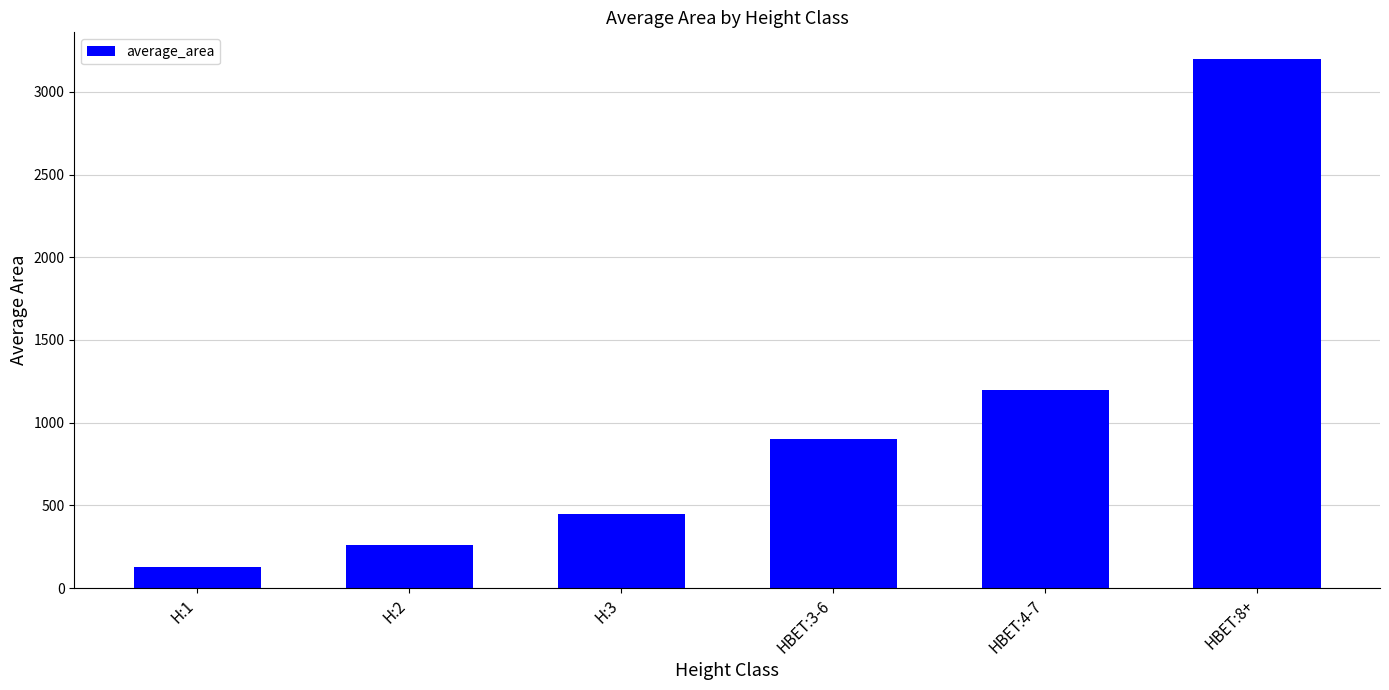

What is the sum of all values?

6140